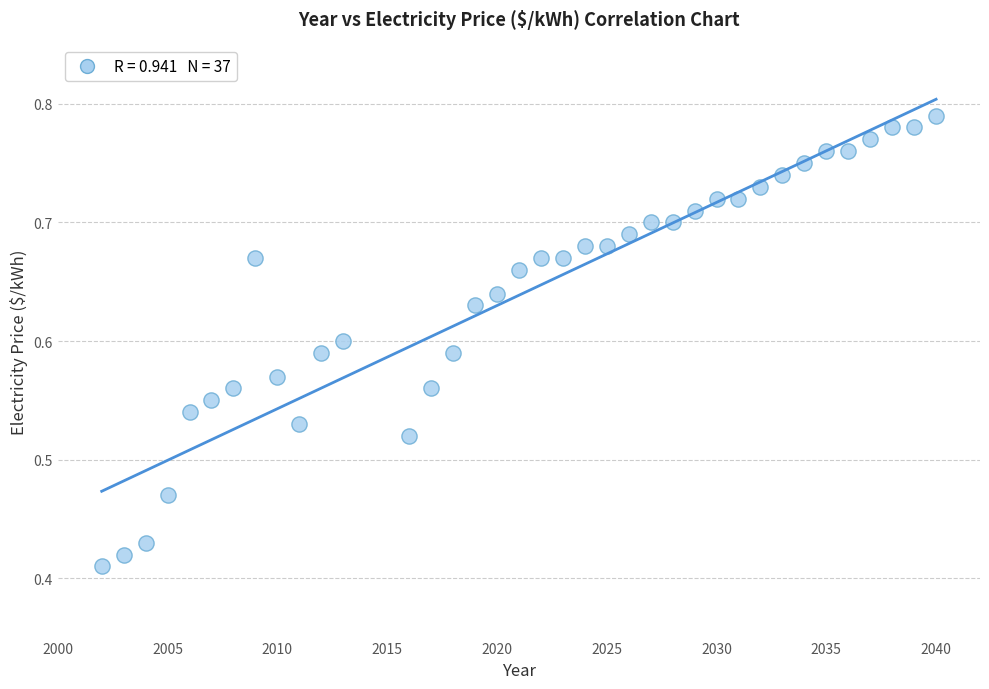

What is the range of X values (max minus min)?

38.0